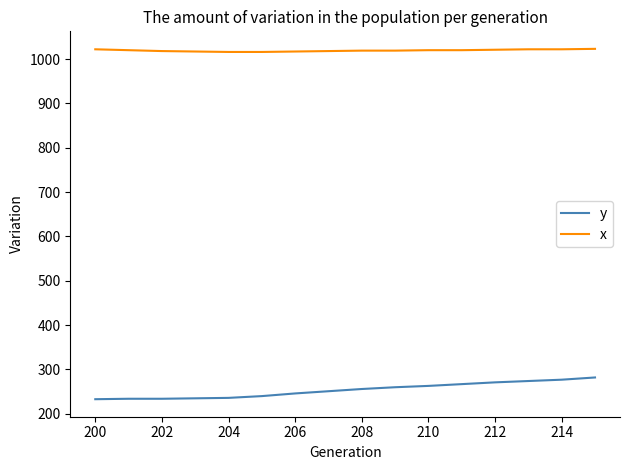

What is the maximum value shown in the chart?

1023